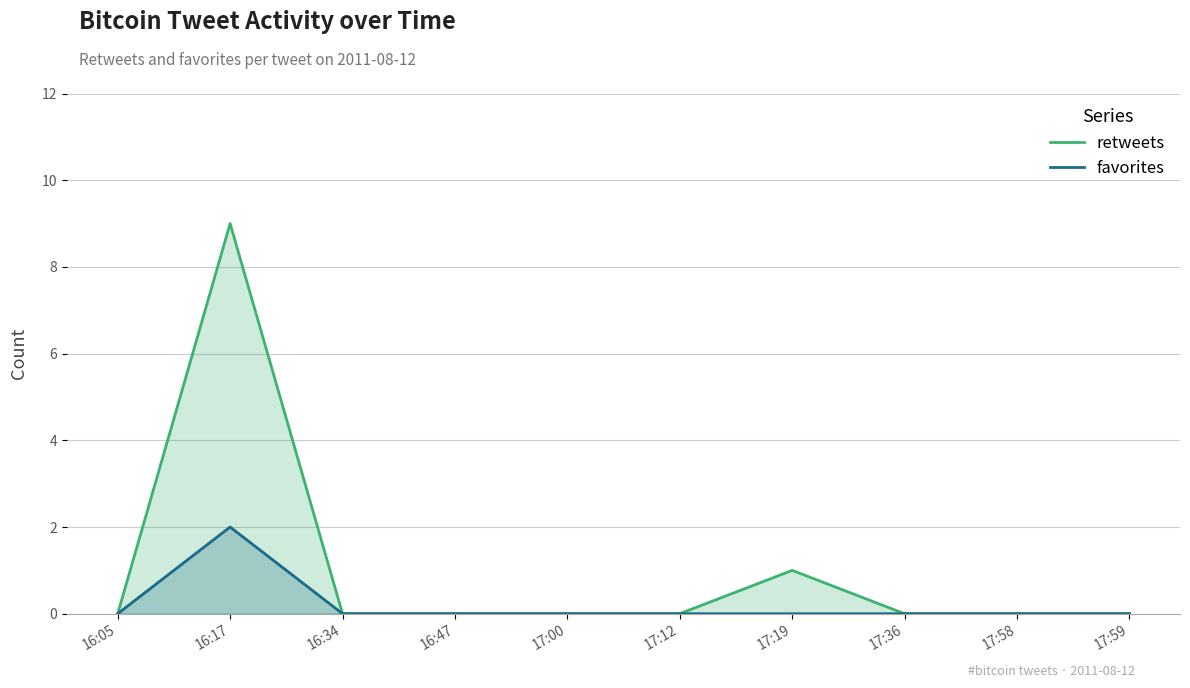

The value of favorites at 17:00 is 1. True or false?

False